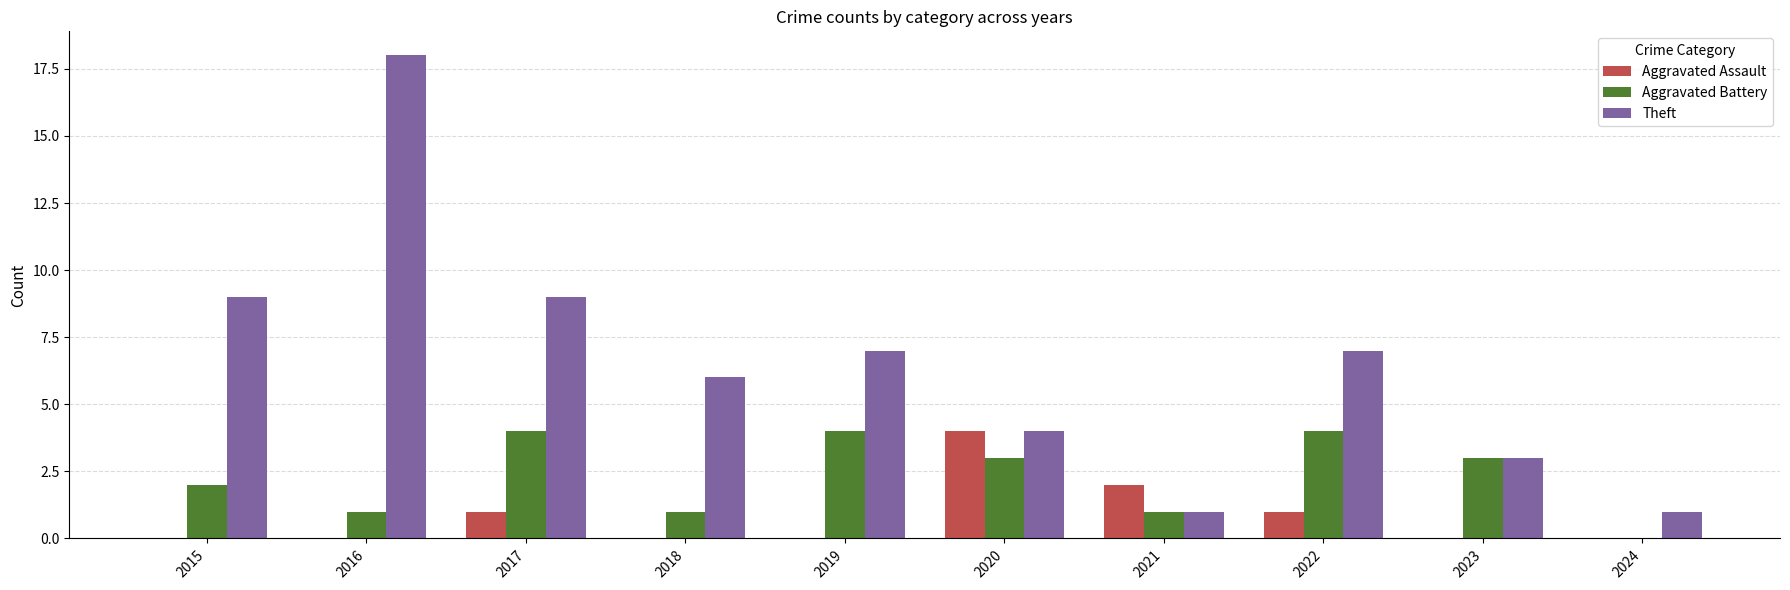

Where is Aggravated Assault nearest to the value 2?

2021